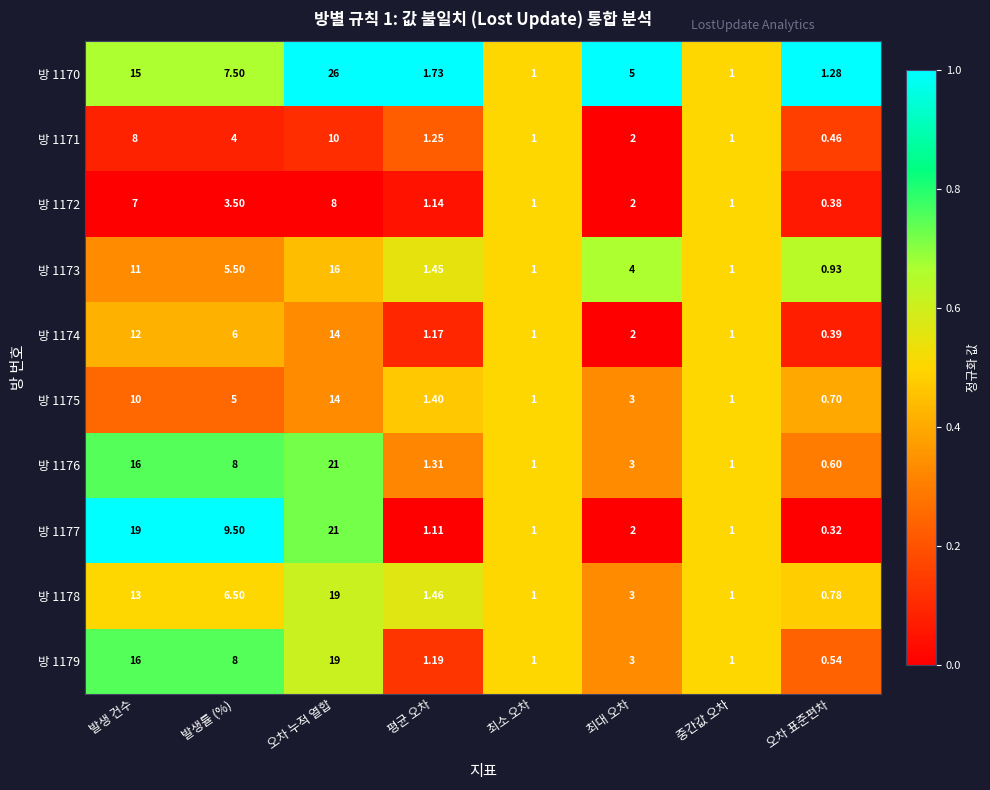

At which category is the sum across all series the highest?

오차 누적 열합